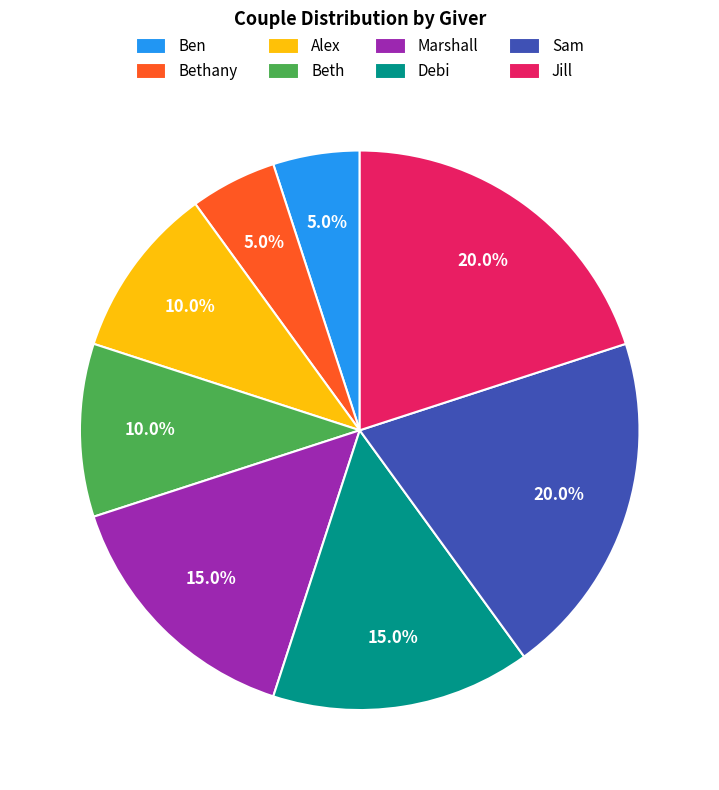

The Ben slice represents 5% of the pie. True or false?

True